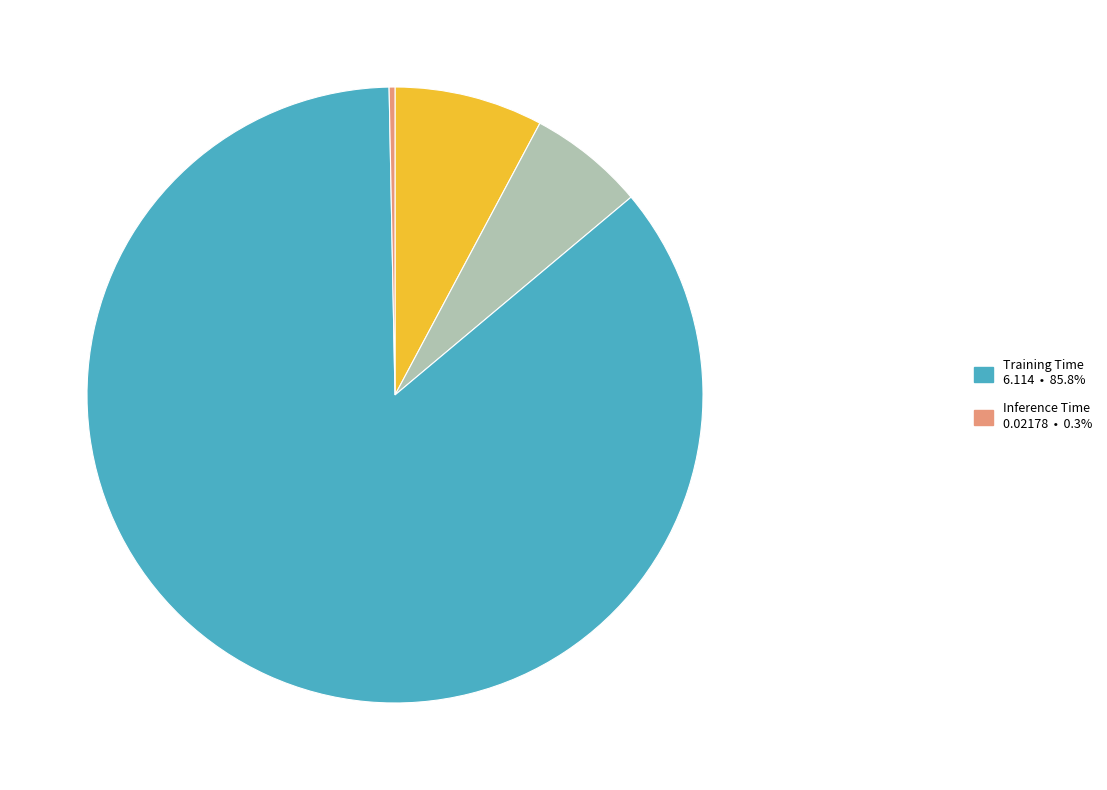

Is there a majority slice in this chart?

Yes